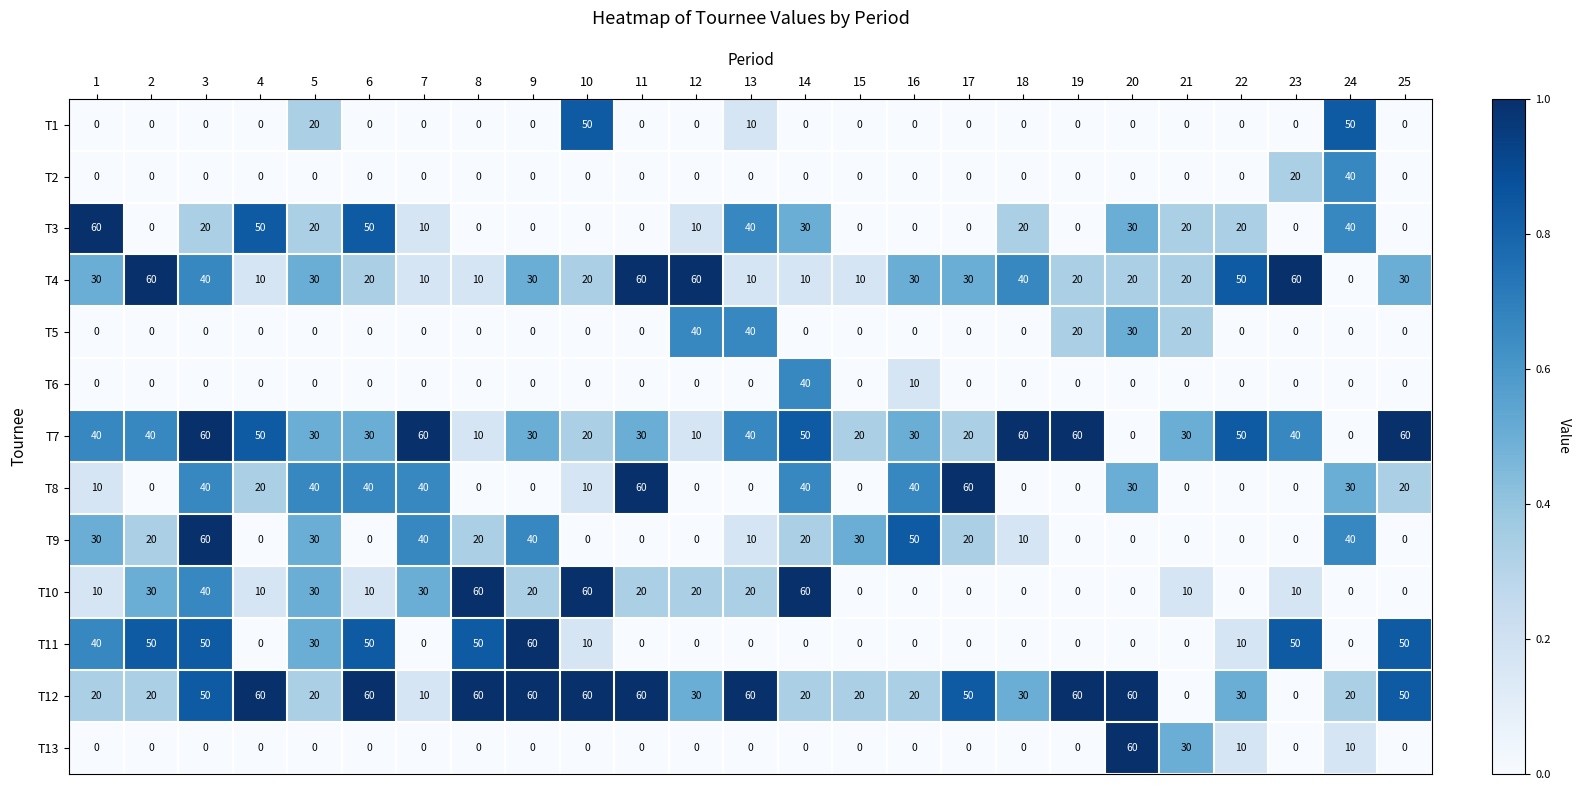

At which label is T1 closest to 25?

5